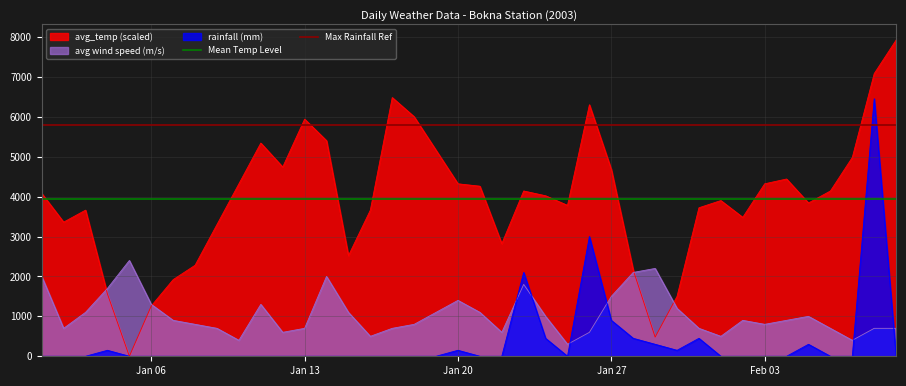

After their last crossing, which series has the higher values: avg wind speed (m/s) or rainfall (mm)?

avg wind speed (m/s)